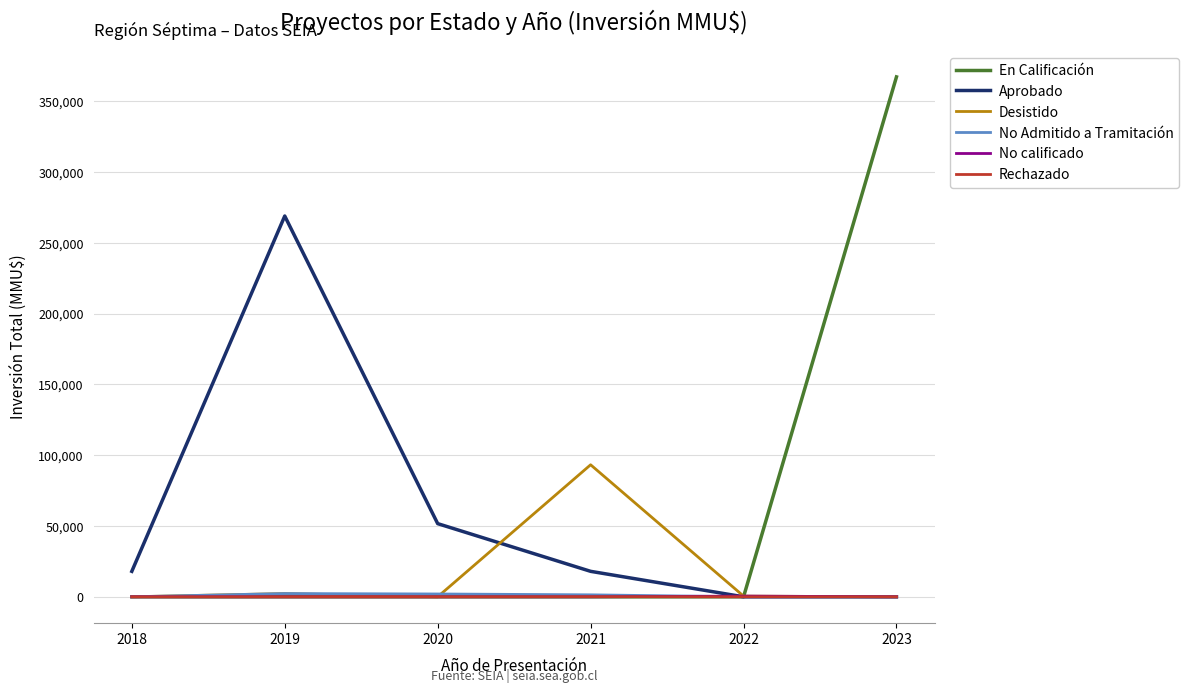

Is the value of Aprobado at 2023 greater than the value of Desistido at 2021?

No